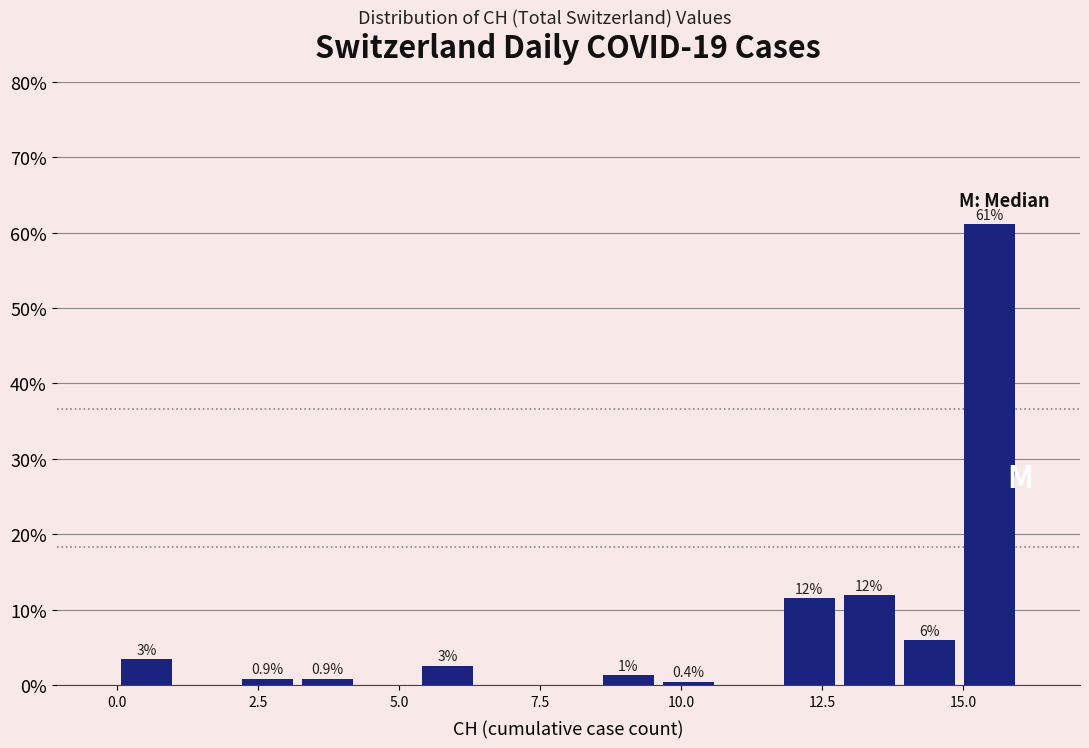

Around what value on the x-axis is the tallest bar? Give the approximate position of its centre, as read against the axis.

15.5